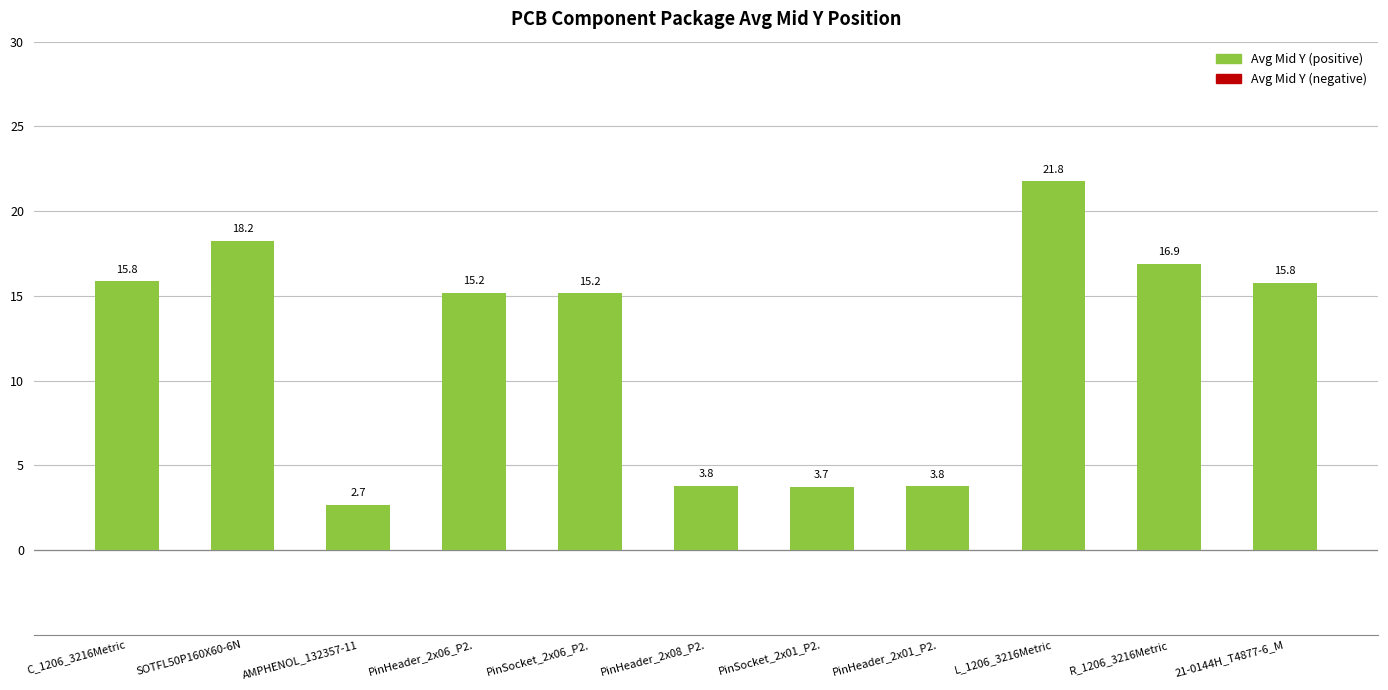

The chart shows a value of 15.8 at C_1206_3216Metric. True or false?

True